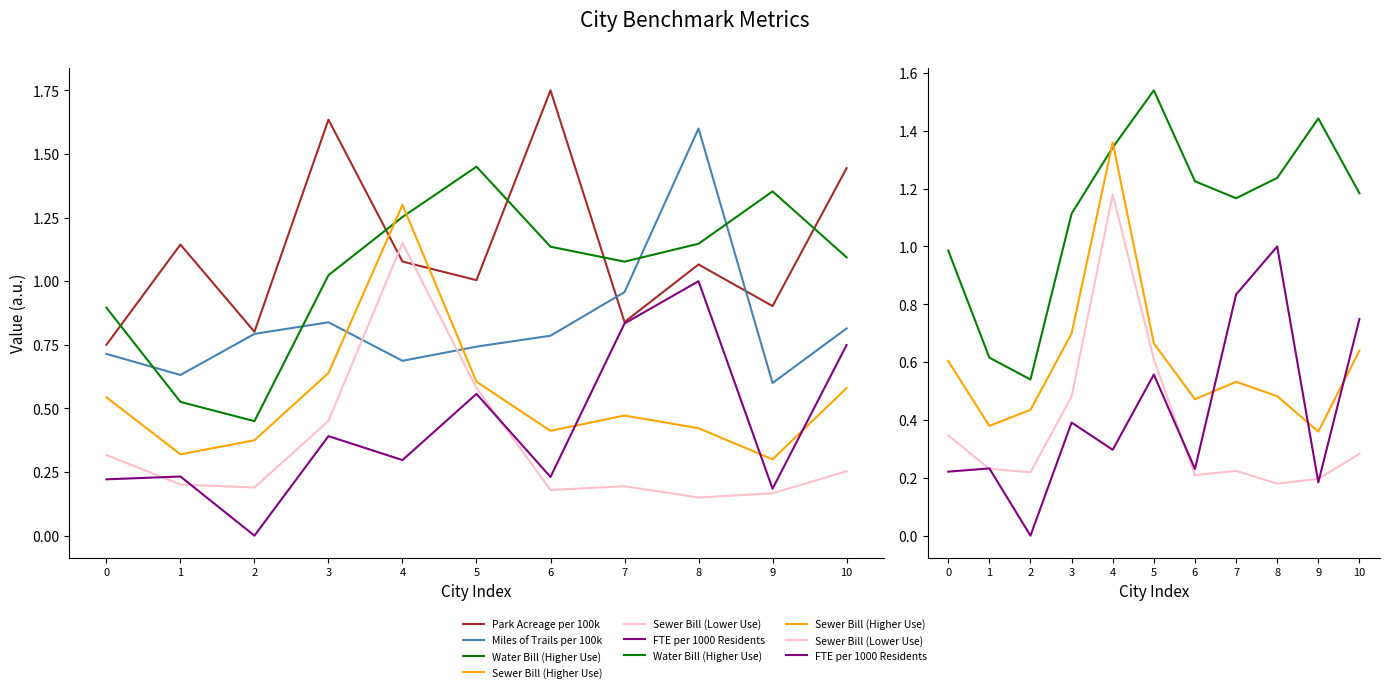

True or false: Park Acreage per 100k and Sewer Bill (Higher Use) intersect in this chart.

True